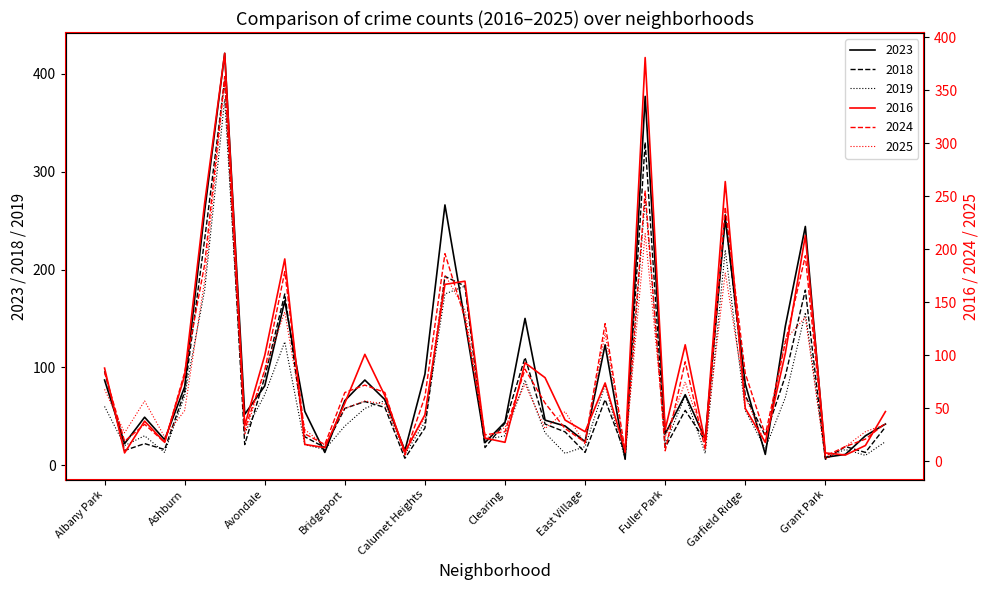

Rank the series at Chicago Lawn from lowest to highest value.

2024, 2025, 2023, 2016, 2018, 2019